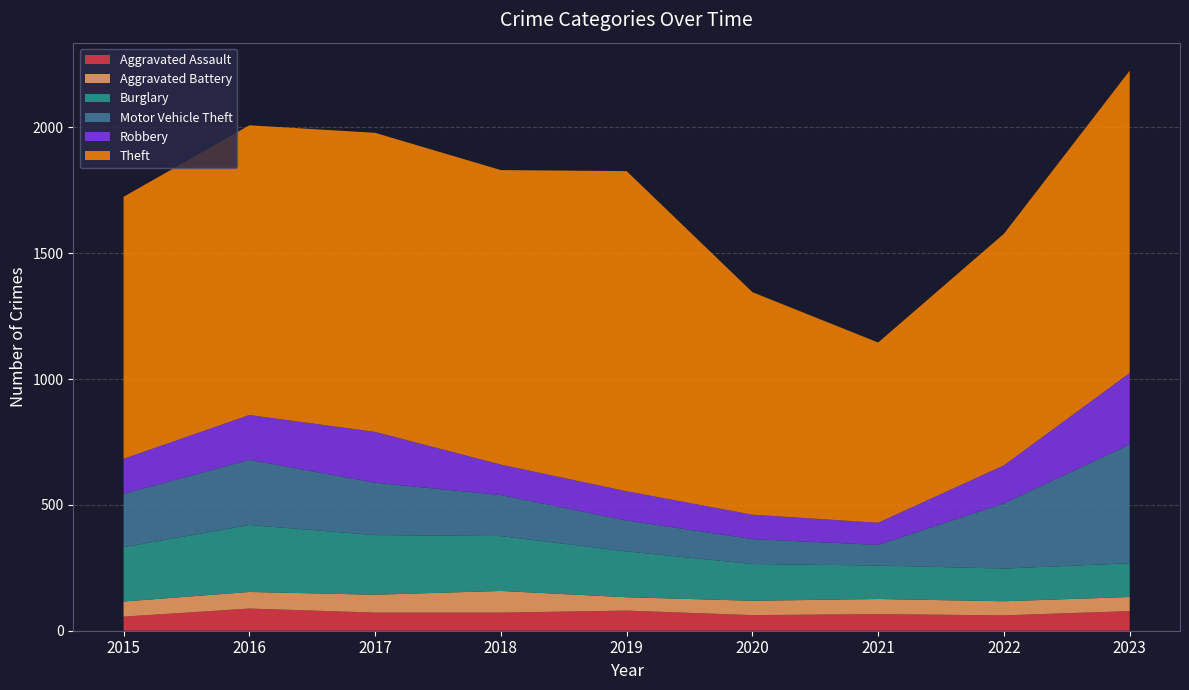

Reading right to left, transcribe all the data shown in this chart.

Aggravated Assault: 2023=78	2022=61	2021=66	2020=62	2019=80	2018=72	2017=72	2016=88	2015=56
Aggravated Battery: 2023=56	2022=56	2021=60	2020=57	2019=53	2018=86	2017=71	2016=66	2015=60
Burglary: 2023=134	2022=130	2021=133	2020=146	2019=182	2018=218	2017=237	2016=266	2015=216
Motor Vehicle Theft: 2023=472	2022=259	2021=82	2020=99	2019=123	2018=163	2017=208	2016=259	2015=212
Robbery: 2023=284	2022=151	2021=88	2020=97	2019=116	2018=121	2017=202	2016=178	2015=139
Theft: 2023=1201	2022=920	2021=716	2020=884	2019=1272	2018=1170	2017=1188	2016=1151	2015=1041